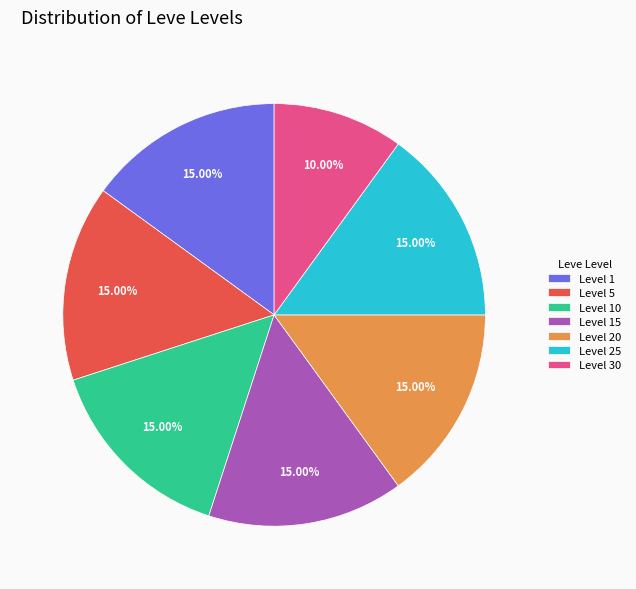

How many segments does this pie chart have?

7